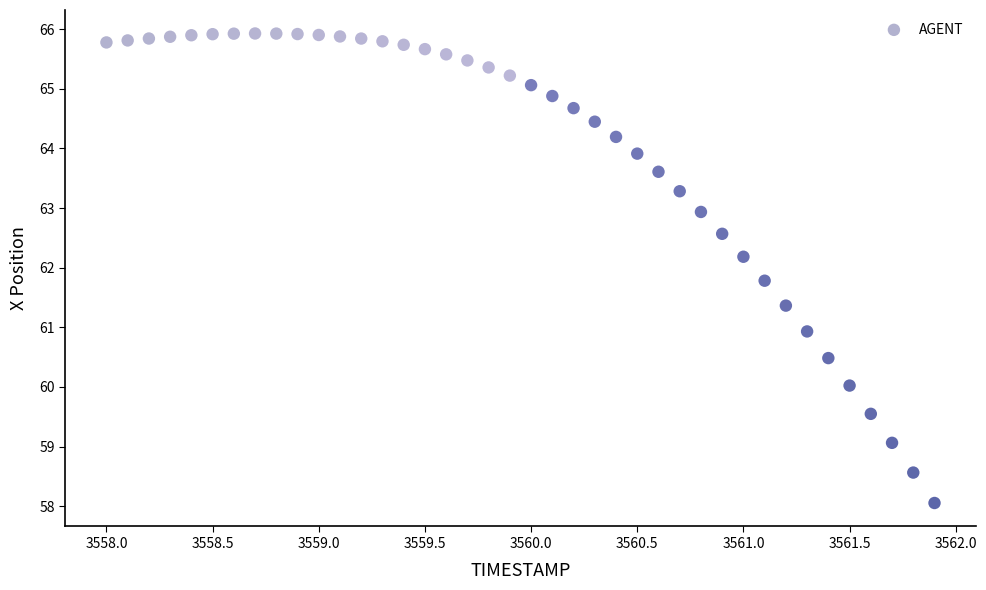

What is the range of Y values (max minus min)?

7.9